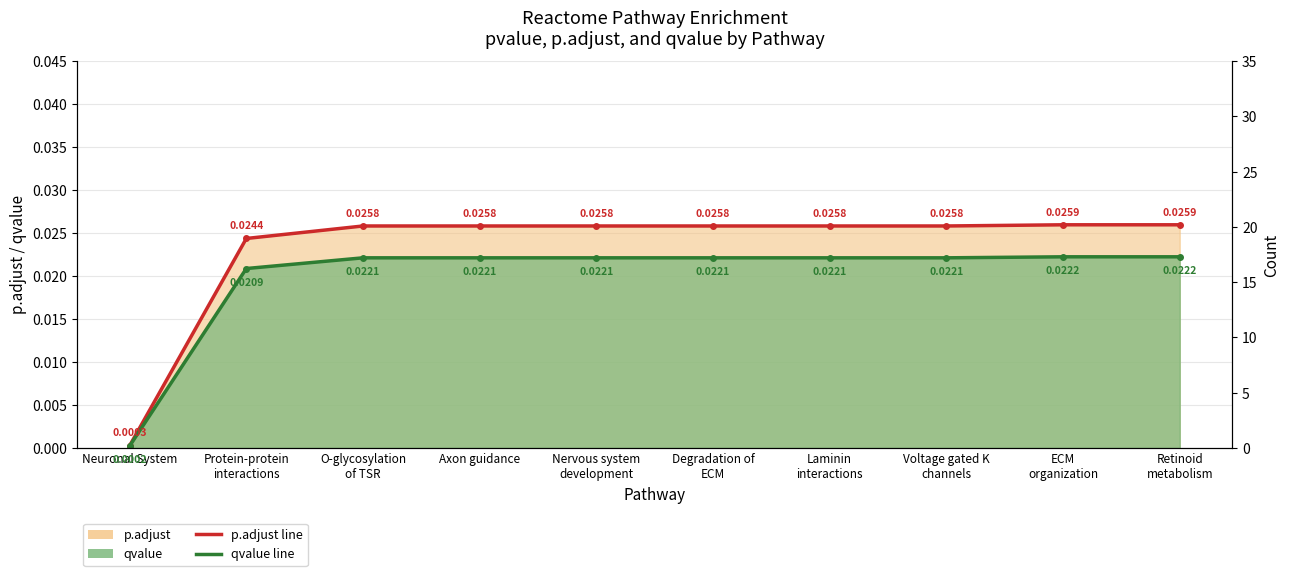

True or false: qvalue line has more than 0 interior local peaks.

False